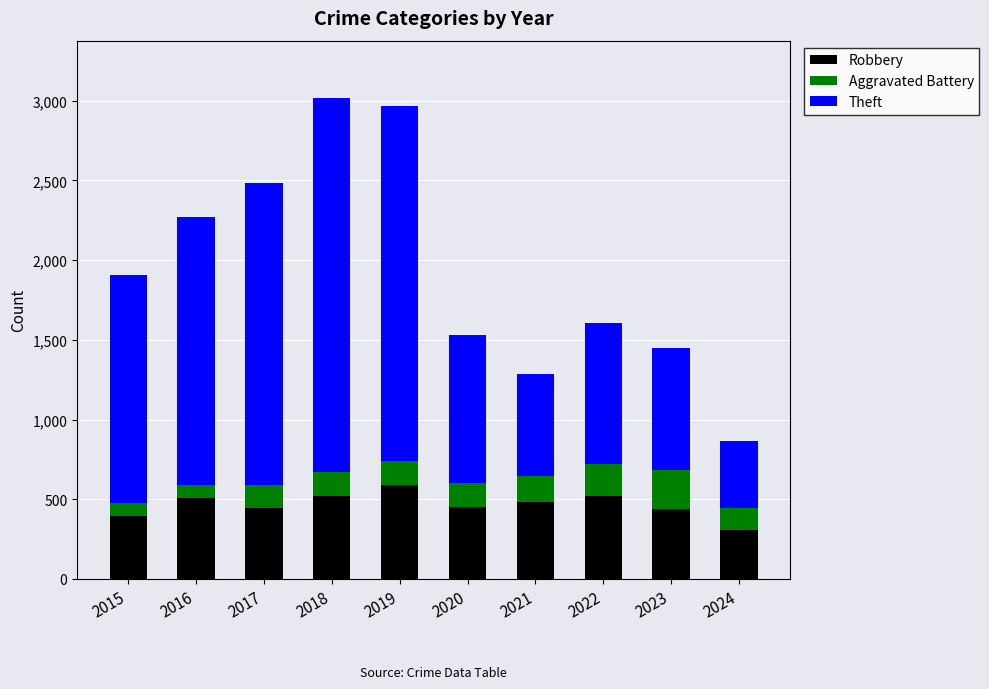

What is the highest value of the Robbery series?

591